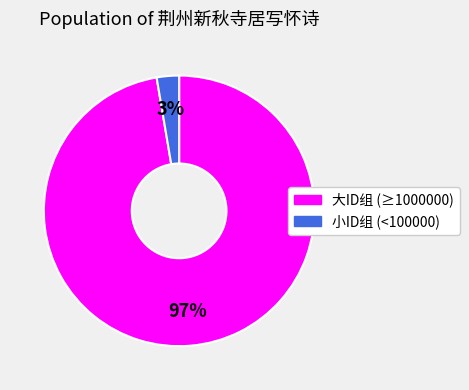

To the nearest percent, what is the average slice percentage?

50%